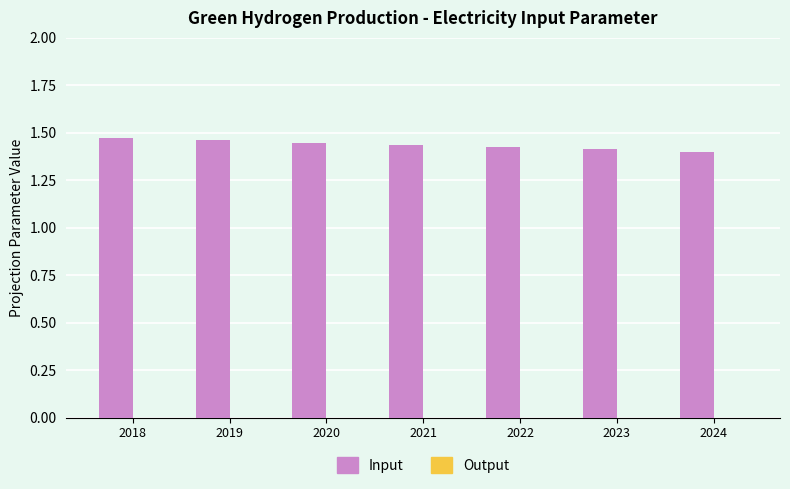

What is the sum of all values?

10.1